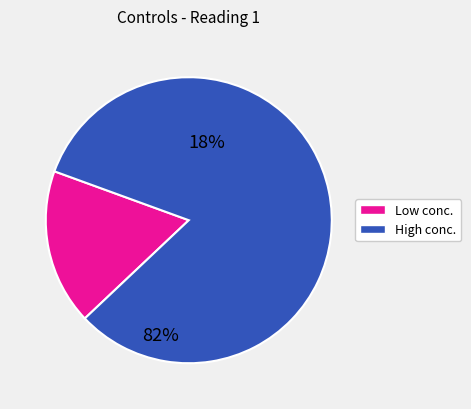

How many segments does this pie chart have?

2